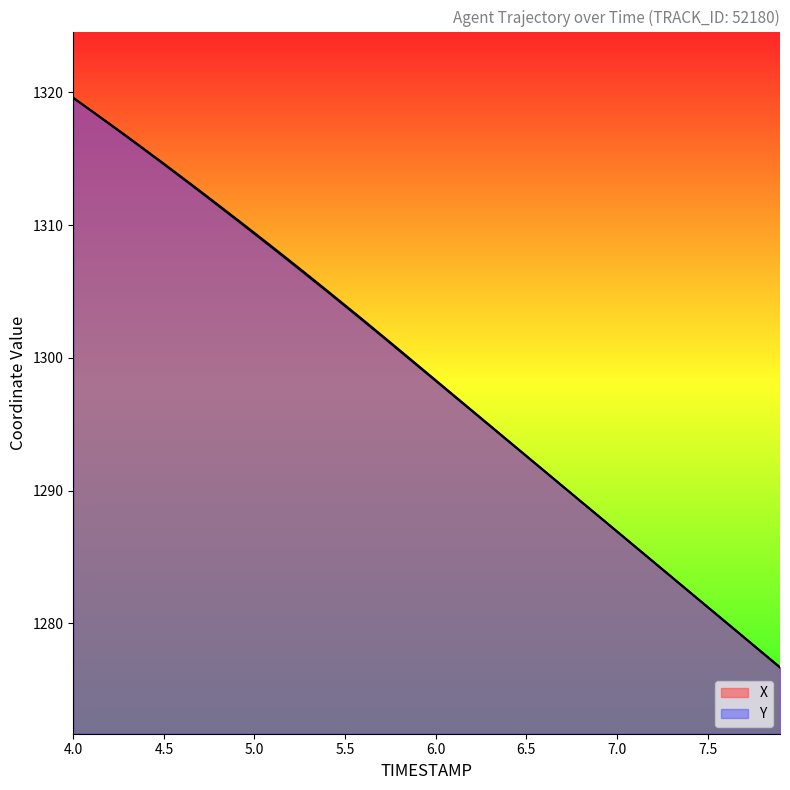

Which series has the largest total across all categories?

X